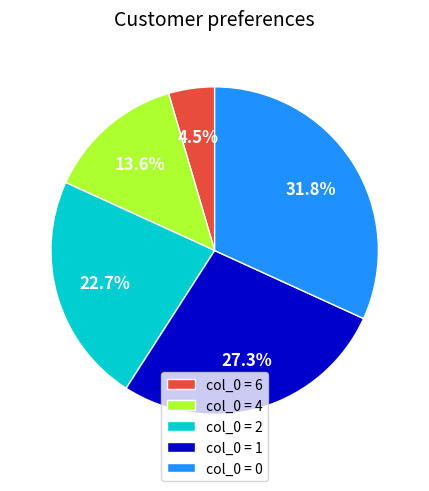

Is there a majority slice in this chart?

No